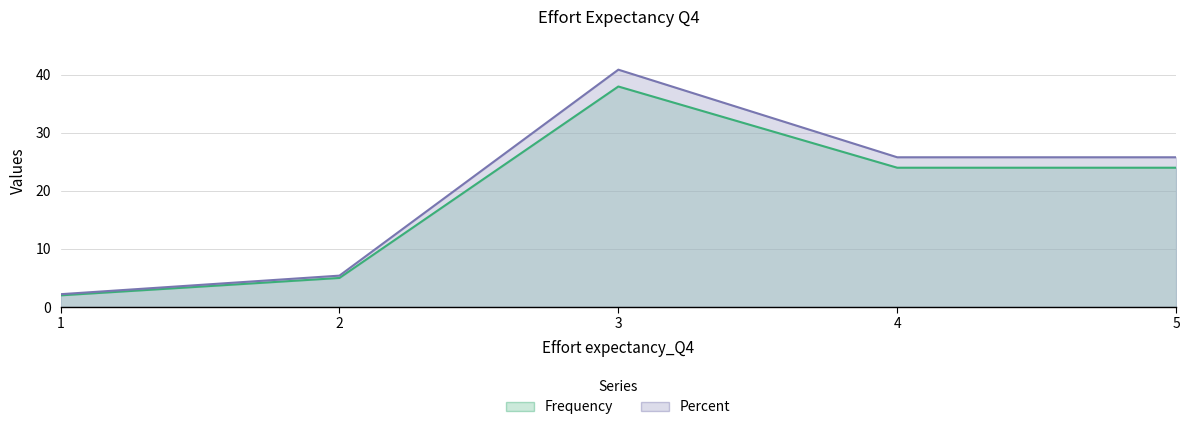

What is the maximum value for Frequency?

38.0